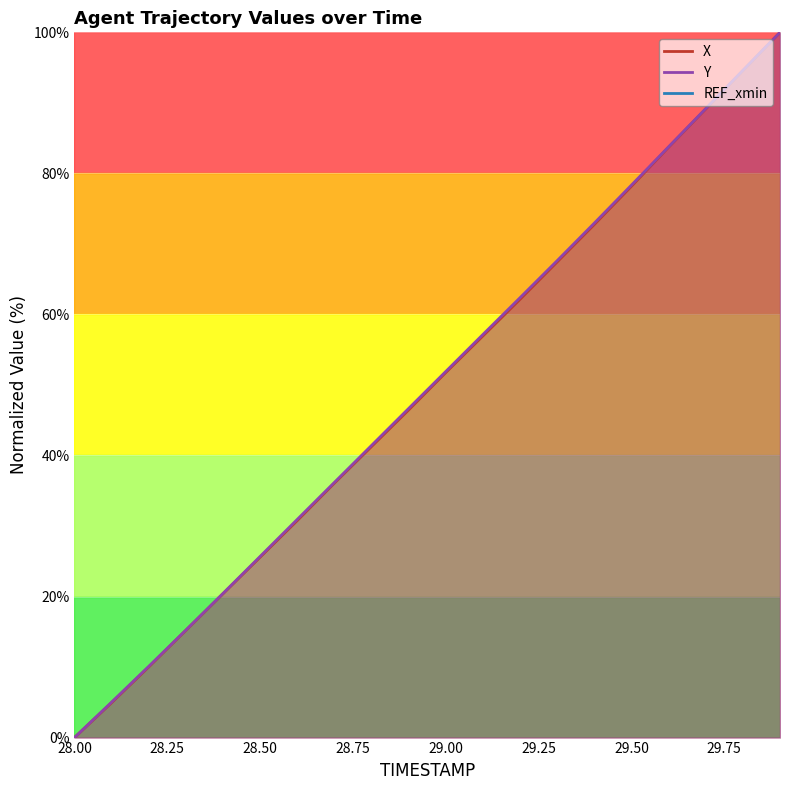

What is the difference between the highest and lowest values at 28.2?

0.1